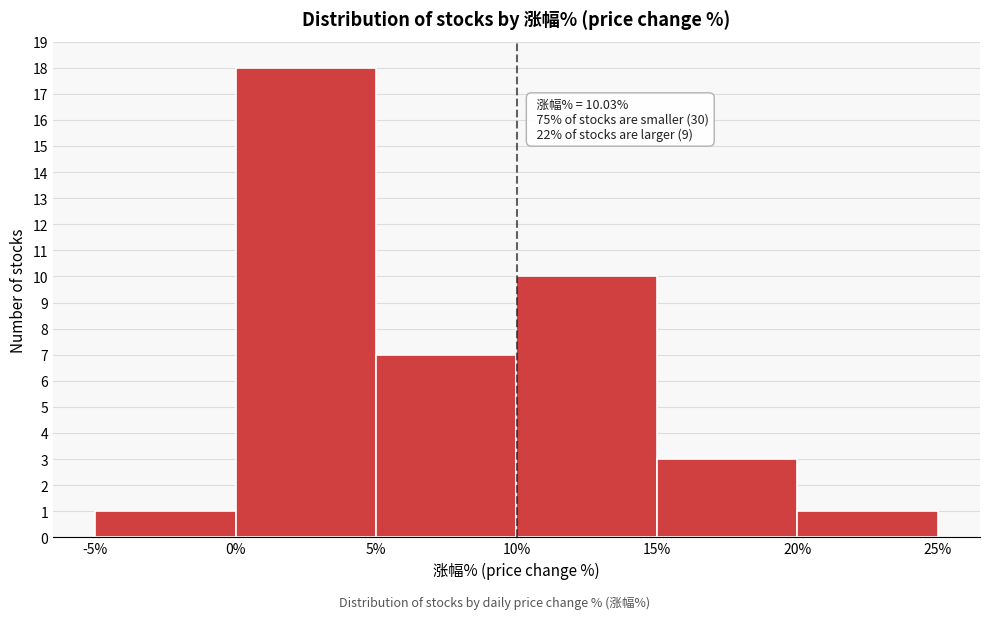

Over which range of the x-axis is the bar tallest?

0% to 5%